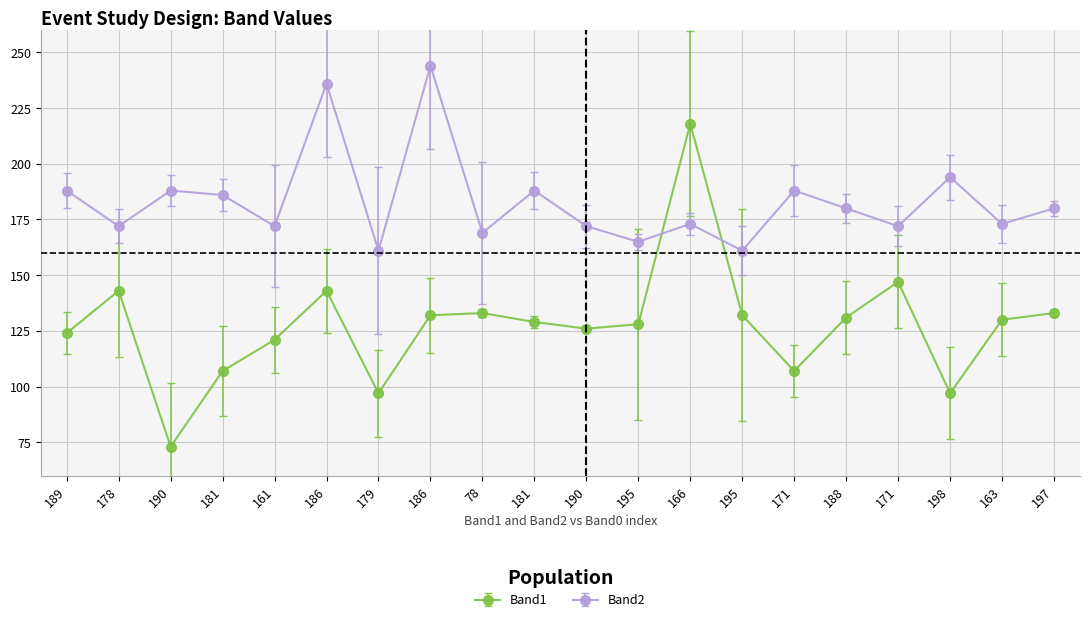

Is this an area chart (filled region under the line)?

No